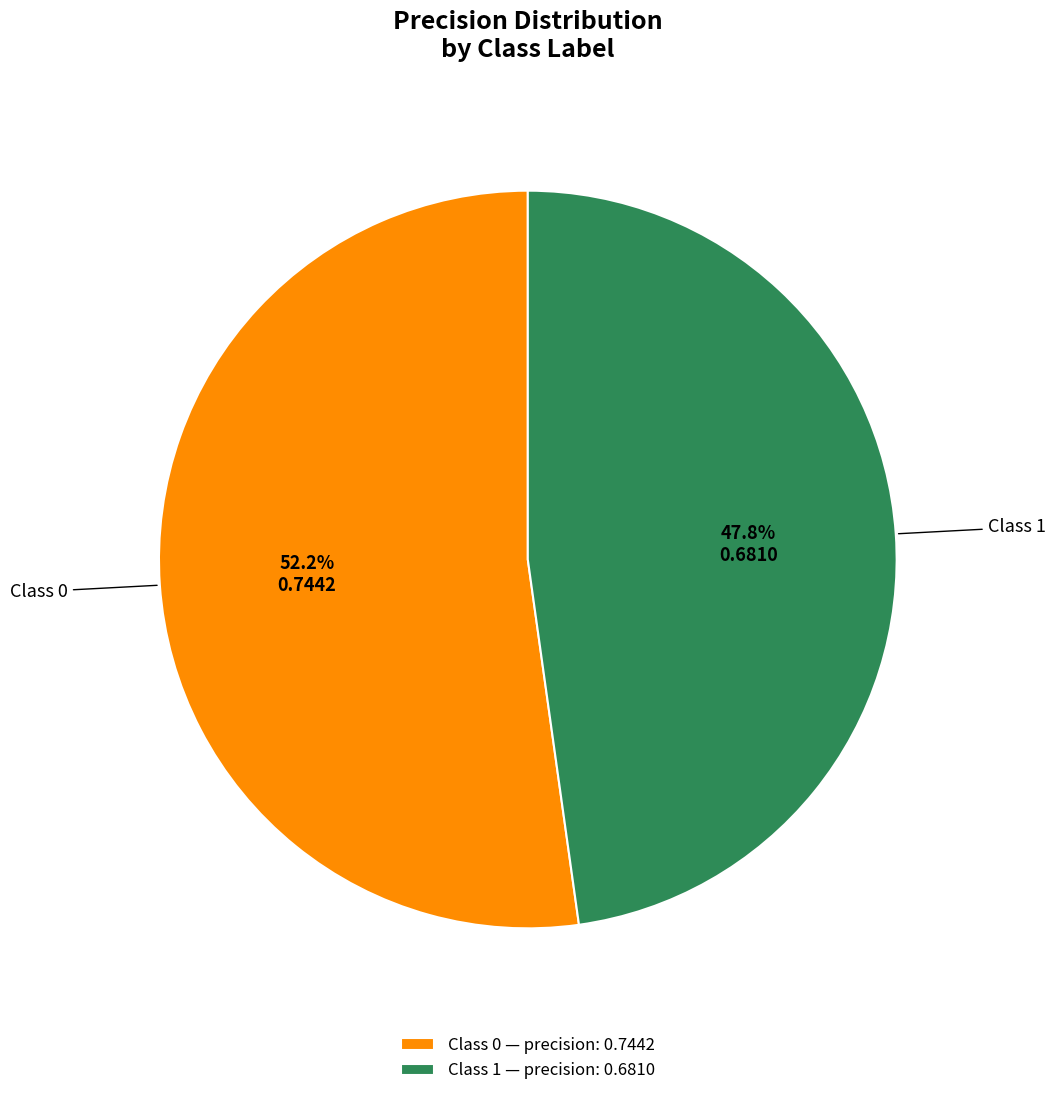

What percentage do Class 0 — precision: 0.7442 and Class 1 — precision: 0.6810 together represent?

100.0%